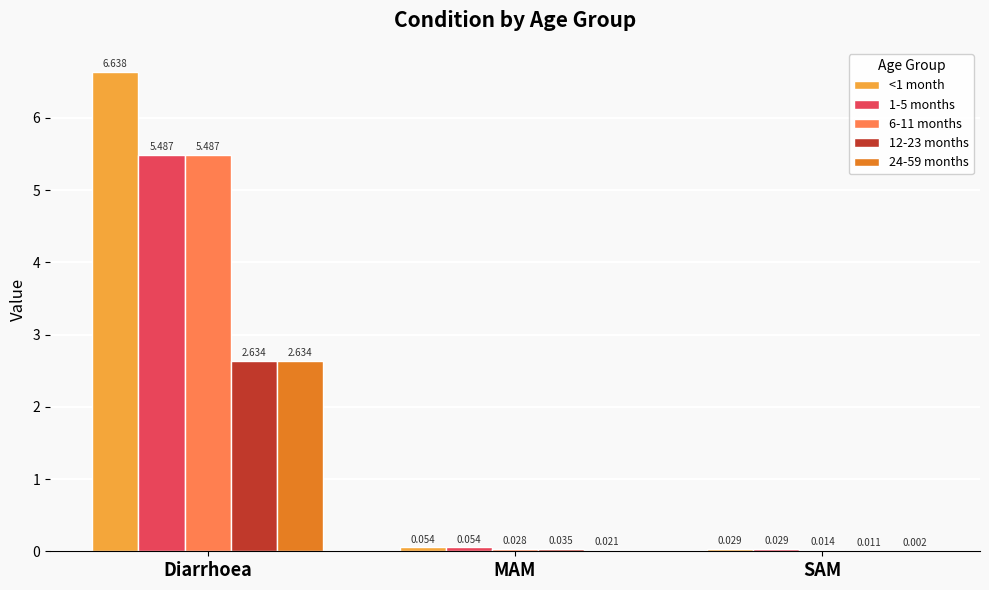

How many data points does each series have?

3